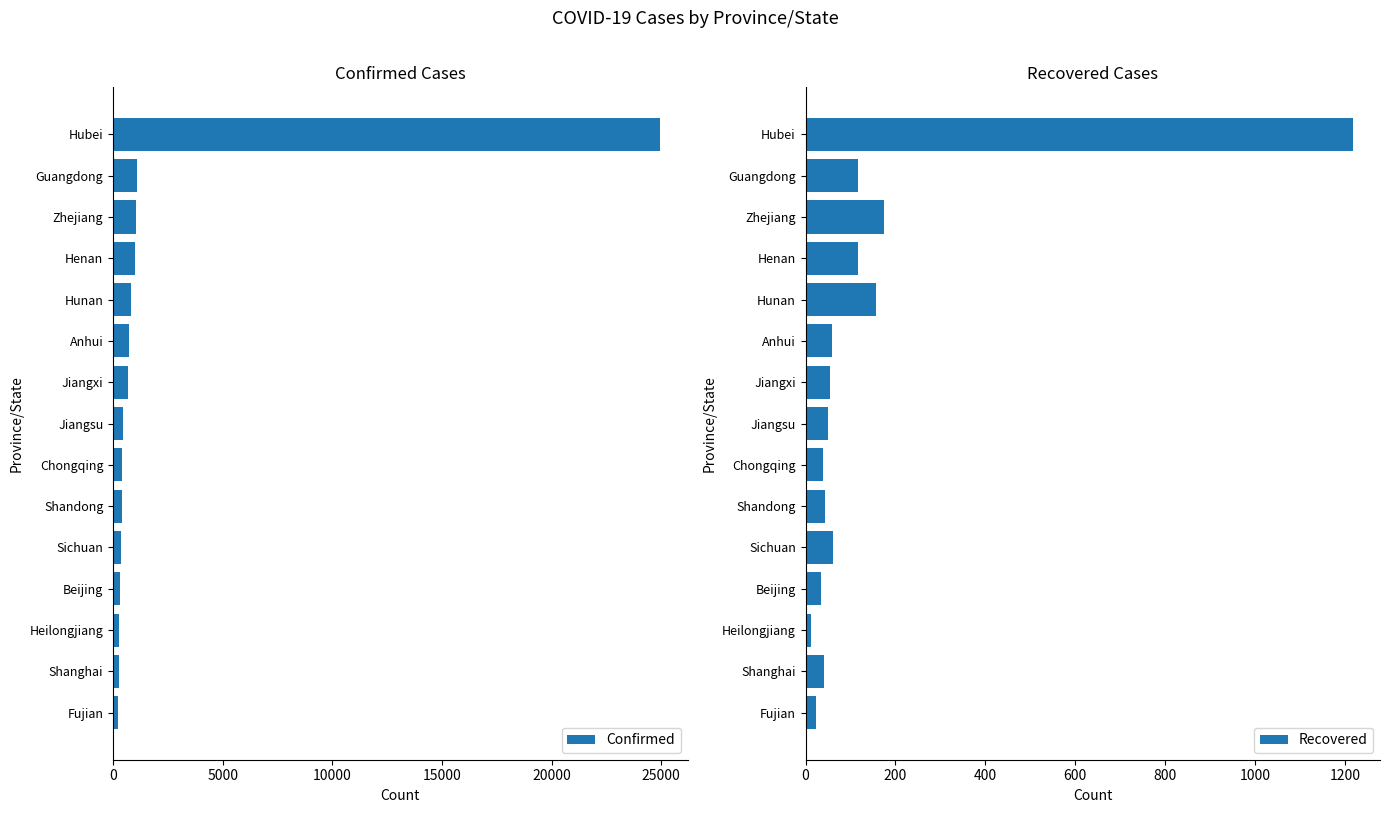

What is the difference between the maximum and minimum values in the Confirmed series?

24714